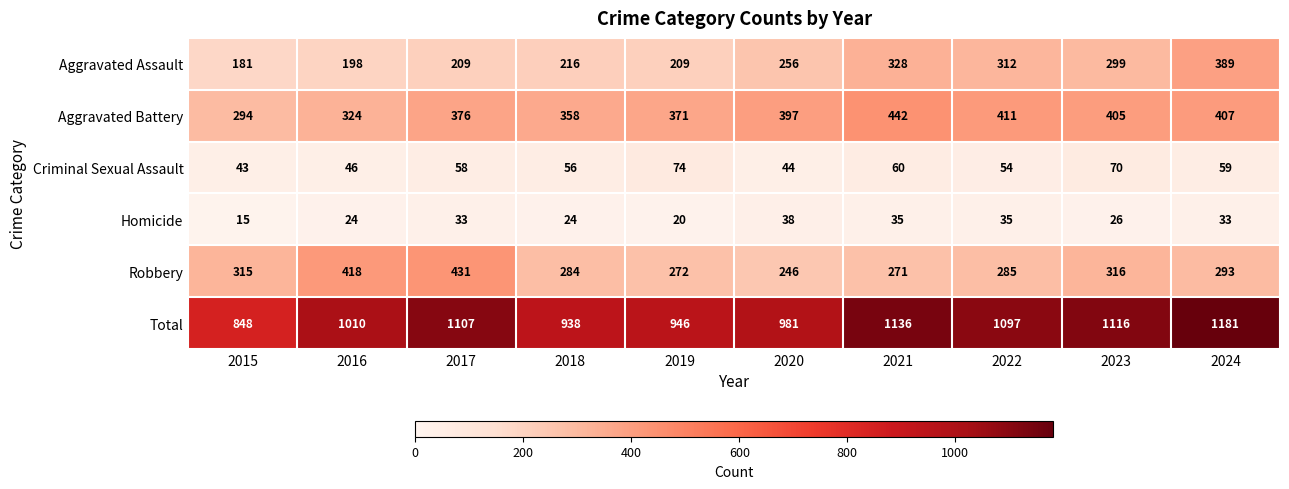

Rank the series by their maximum value, from lowest to highest.

Homicide, Criminal Sexual Assault, Aggravated Assault, Robbery, Aggravated Battery, Total